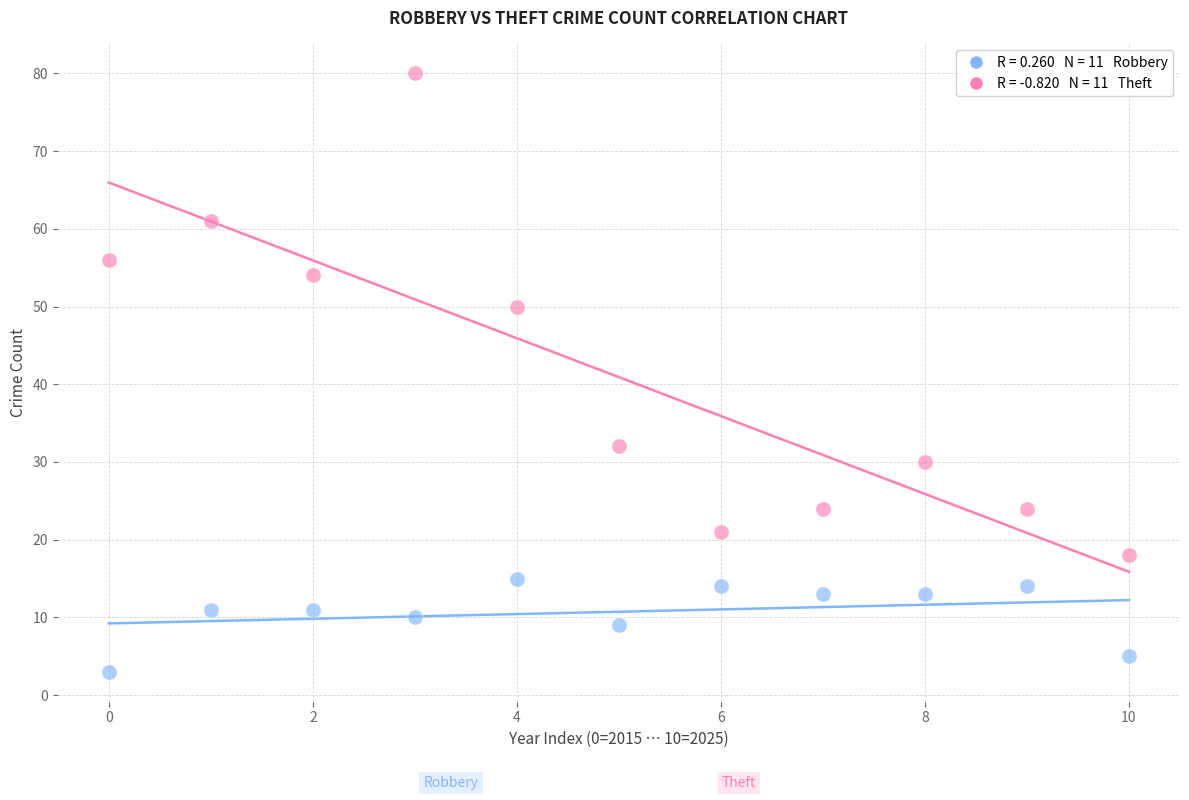

Across all data points, what is the range of Y values (max minus min)?

77